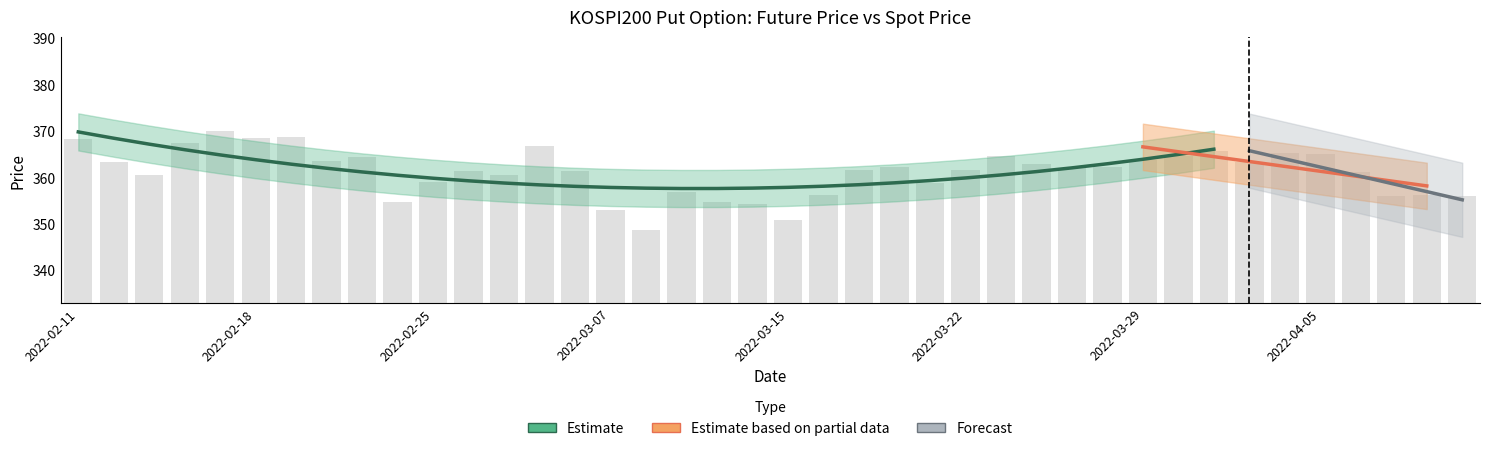

What is the difference between the maximum and second lowest values?

19.2